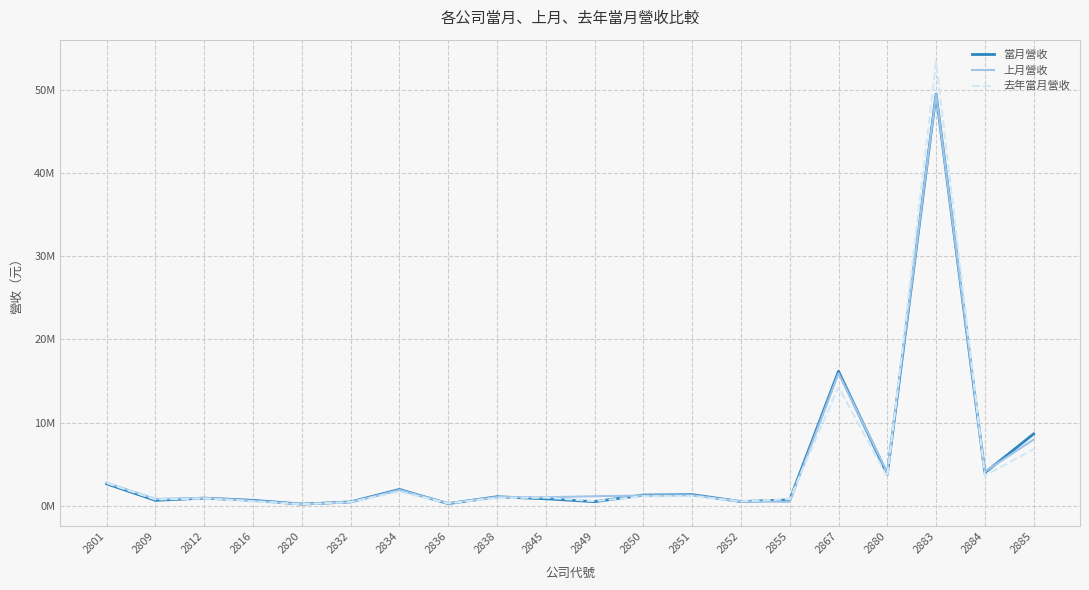

Which category has the lowest value in the 上月營收 series?

2820